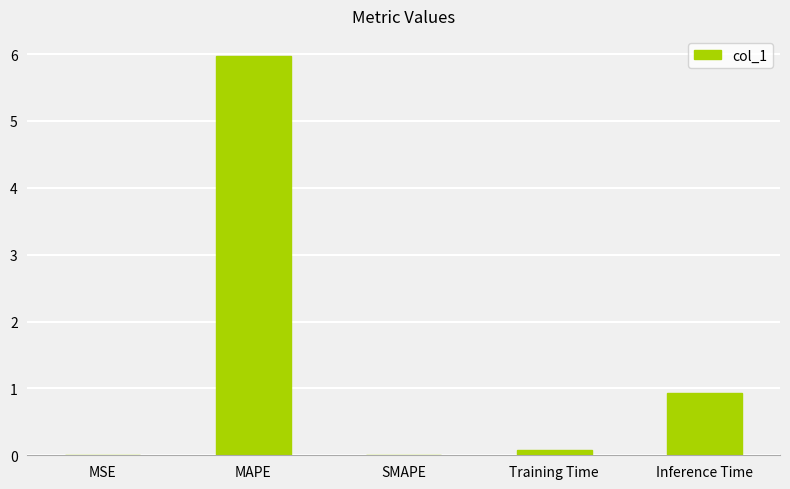

The chart shows a value of 7.8 at MAPE. True or false?

False